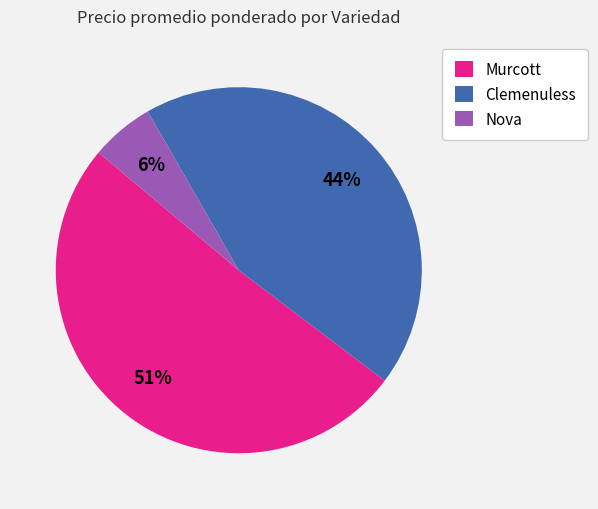

Rank the categories by value from highest to lowest.

Murcott, Clemenuless, Nova